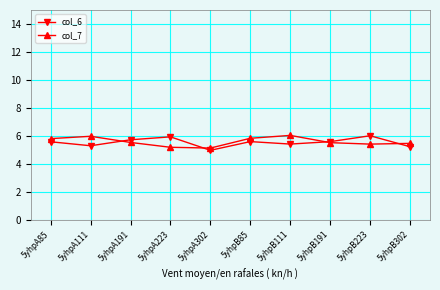

What is the lowest value of the col_7 series?

5.1